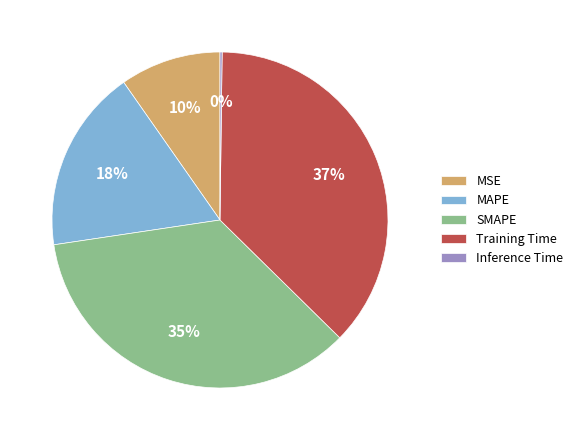

To the nearest percent, what is the difference between the largest and smallest slice percentages?

37%